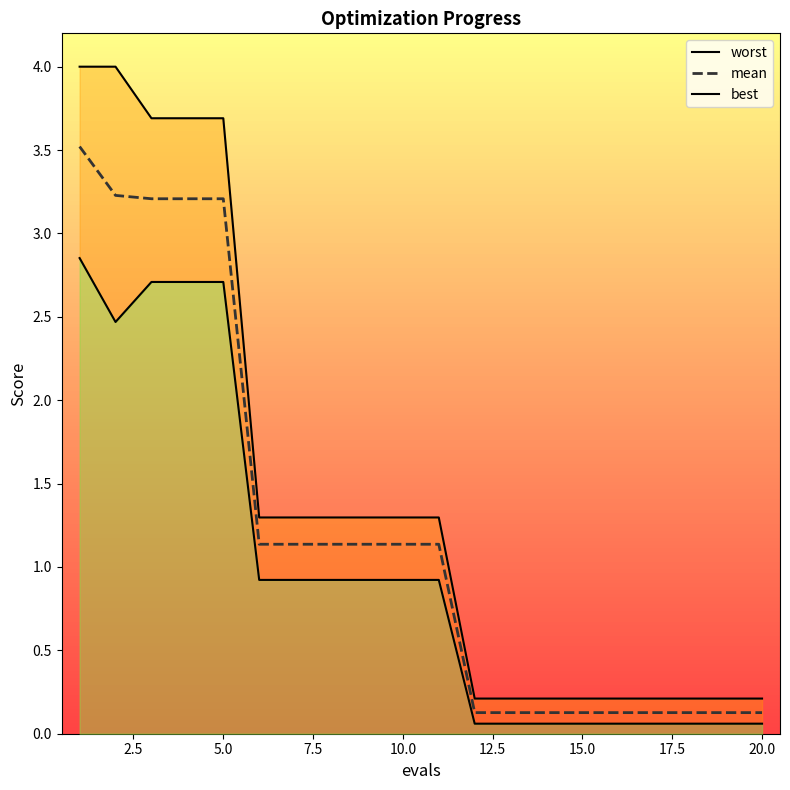

What is the average value of the best series?

1.0